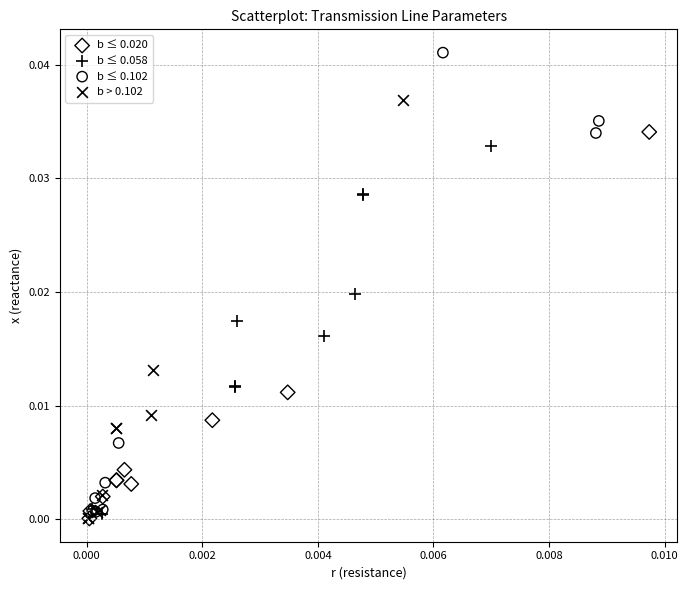

Which series has the largest Y range (max minus min)?

b ≤ 0.102